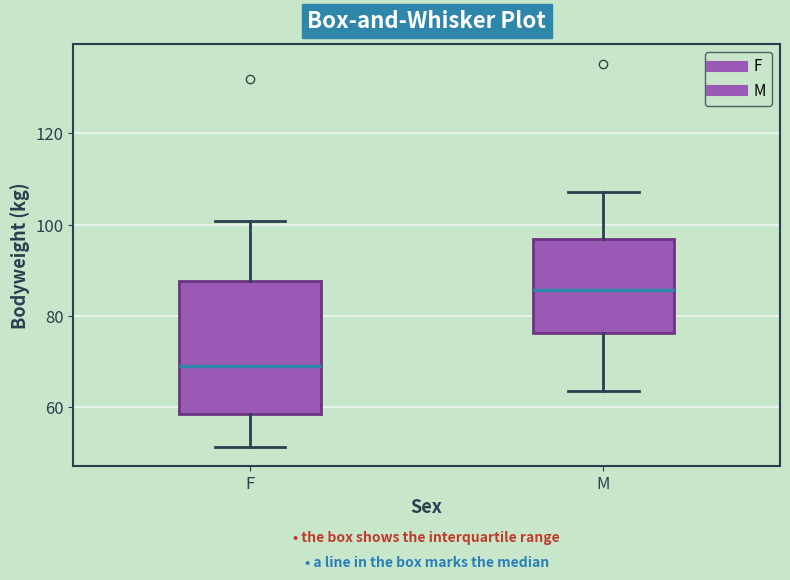

Which box has the highest median line?

M